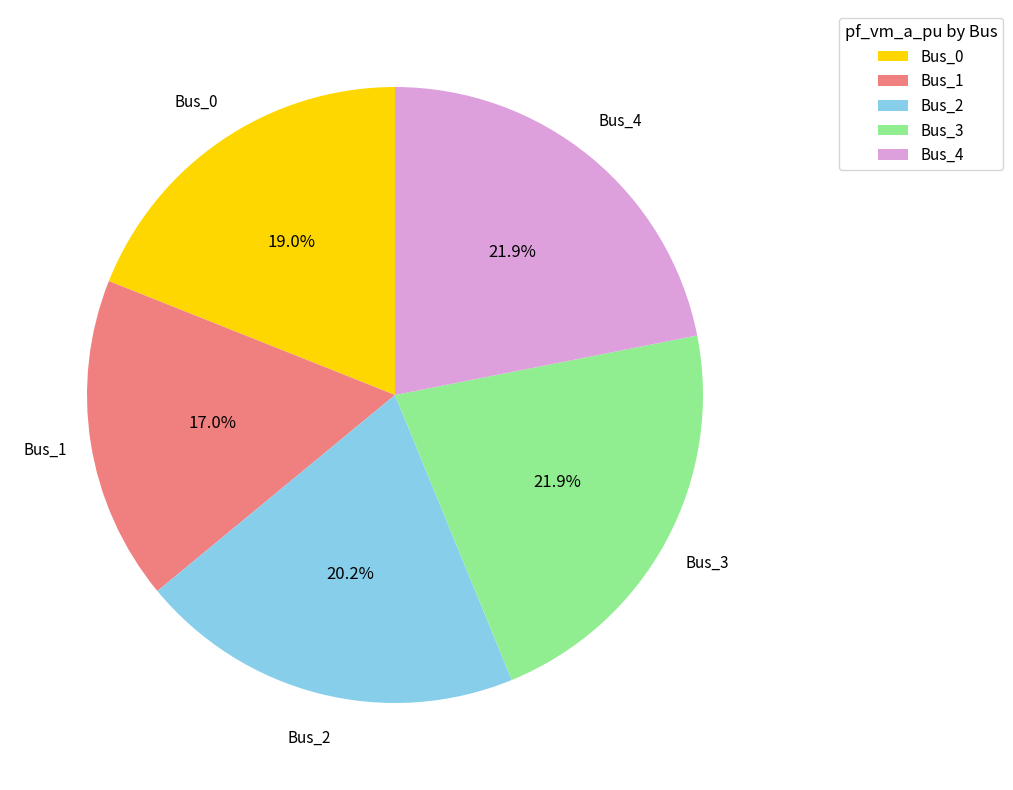

What is the total percentage of Bus_1 and Bus_2?

37.2%